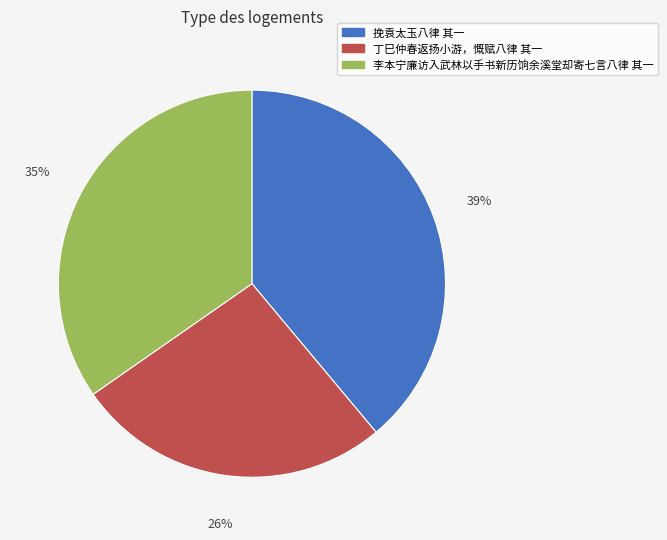

The 李本宁廉访入武林以手书新历饷余溪堂却寄七言八律 其一 slice represents 27% of the pie. True or false?

False